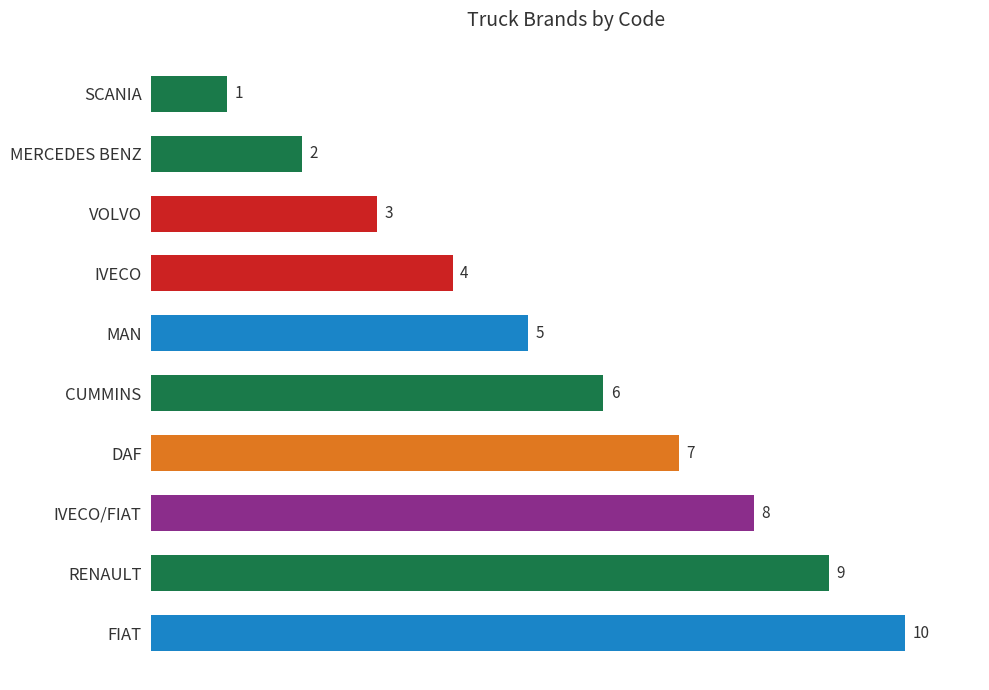

What is the maximum value shown in the chart?

10